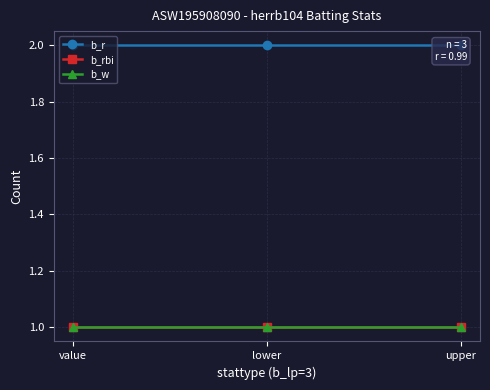

The b_w series shows 1 at value. True or false?

False